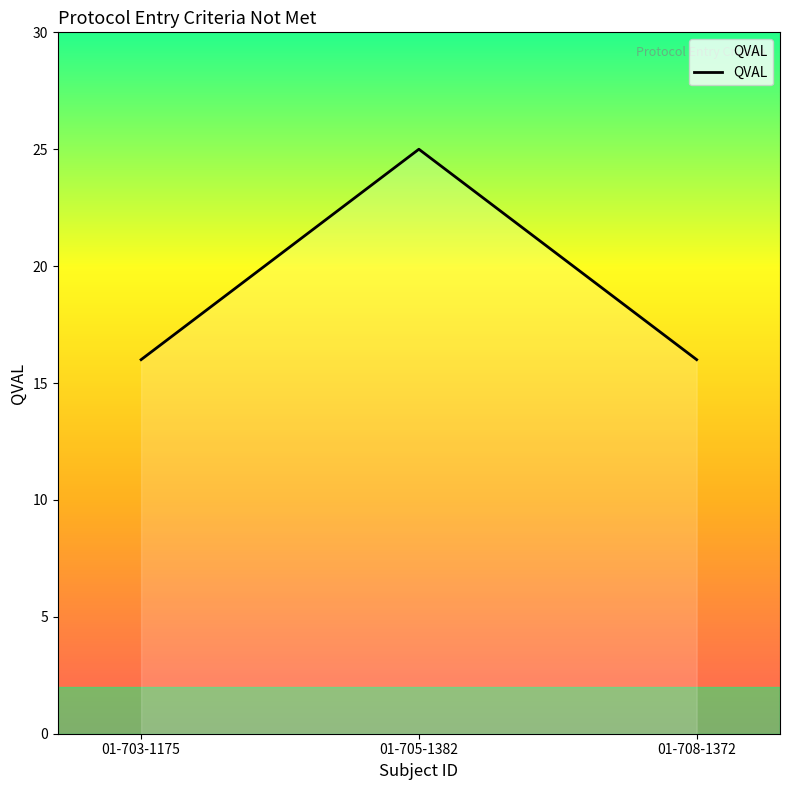

What position from the left is 01-703-1175?

1